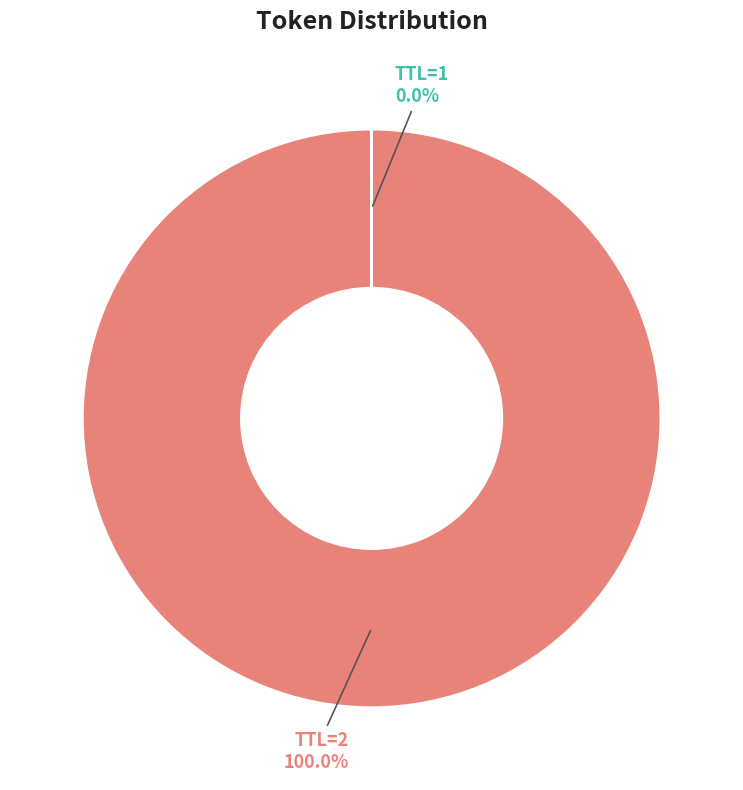

Does TTL=2 account for over 50% of the chart?

Yes